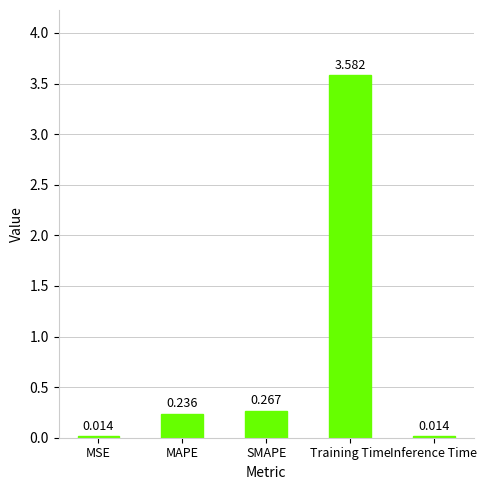

Which category has the highest value across all series?

Training Time